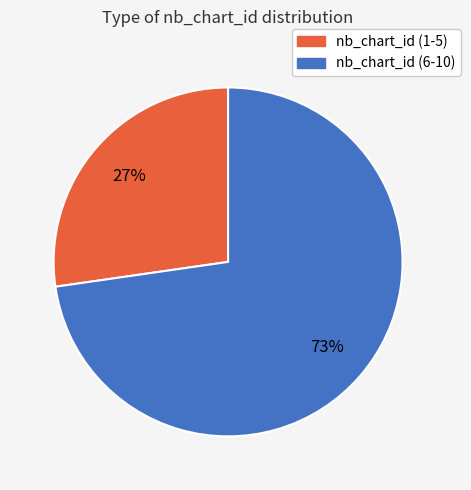

Is there any slice that represents more than half of the pie?

Yes